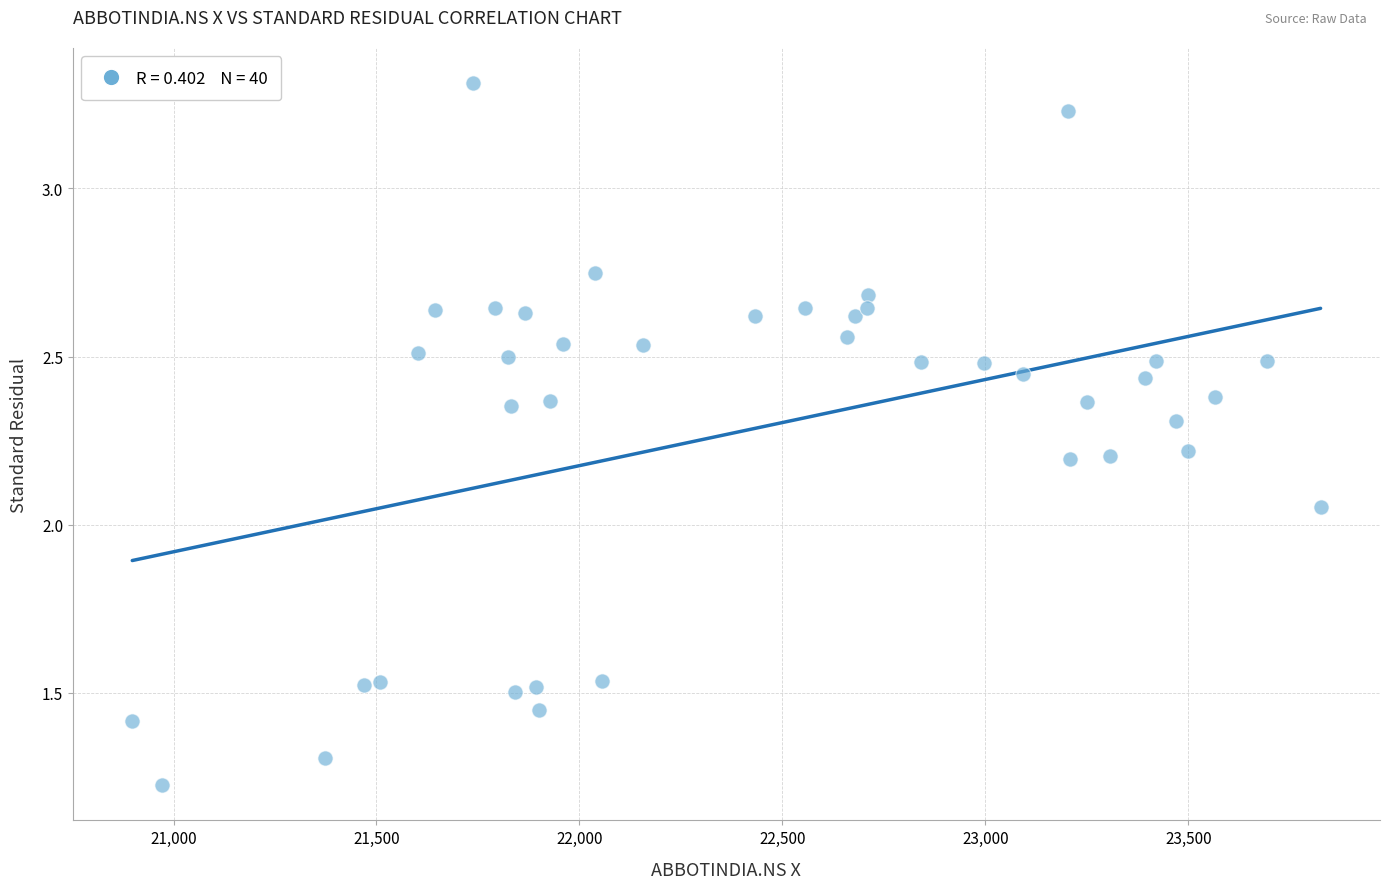

What is the range of X values (max minus min)?

2927.3